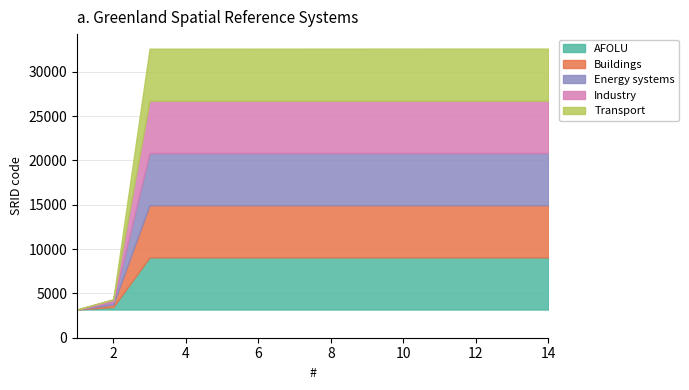

Which label corresponds to the smallest value in the chart?

1